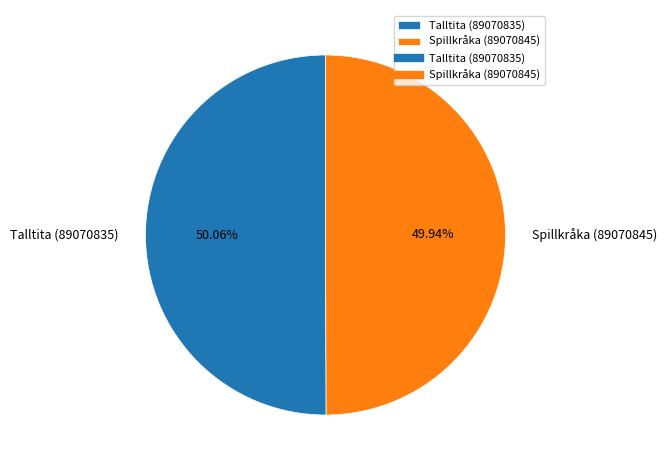

Is there a majority slice in this chart?

Yes